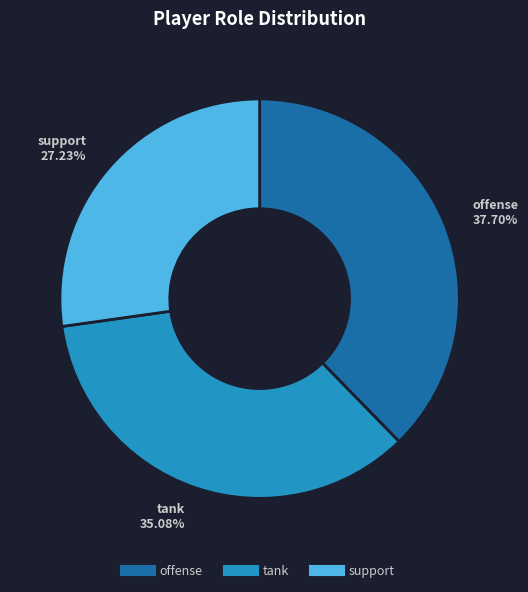

To the nearest percent, what percentage of the pie is support?

27%